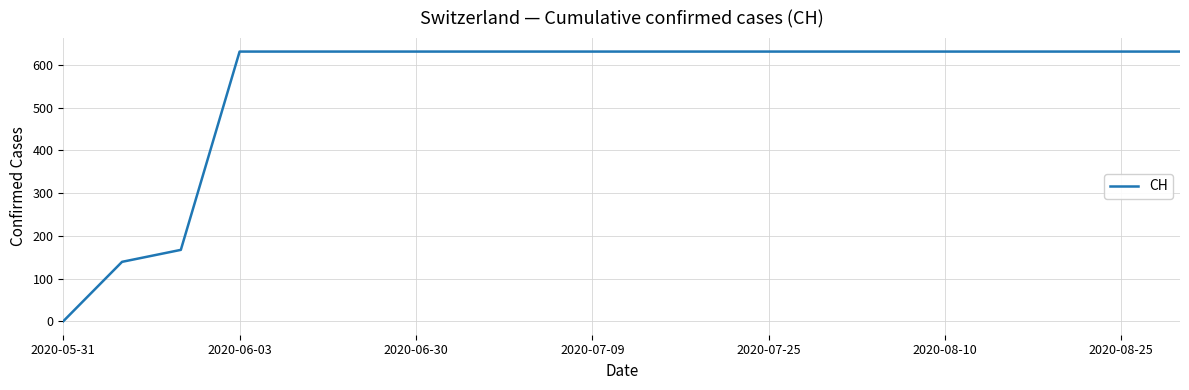

What is the difference between the maximum and minimum values?

631